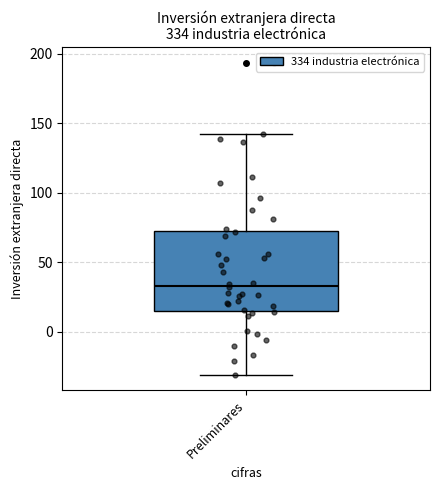

Transcribe this box plot: give where the median line is, the range the box spans, and where the two whiskers end, as read against the y-axis. The values are not printed on the chart, so give them approximately, as read against the axis.

median 35, box 15 to 70, whiskers -30 to 140